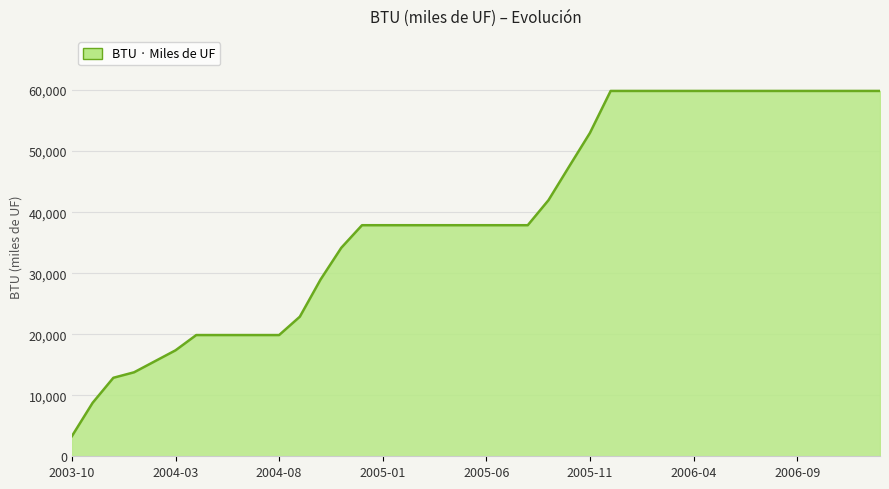

What is the difference between the maximum and second lowest values?

51100